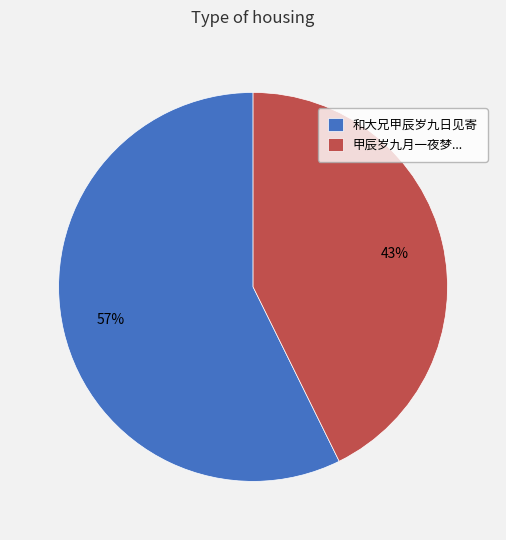

Which has a higher value, 甲辰岁九月一夜梦... or 和大兄甲辰岁九日见寄?

和大兄甲辰岁九日见寄